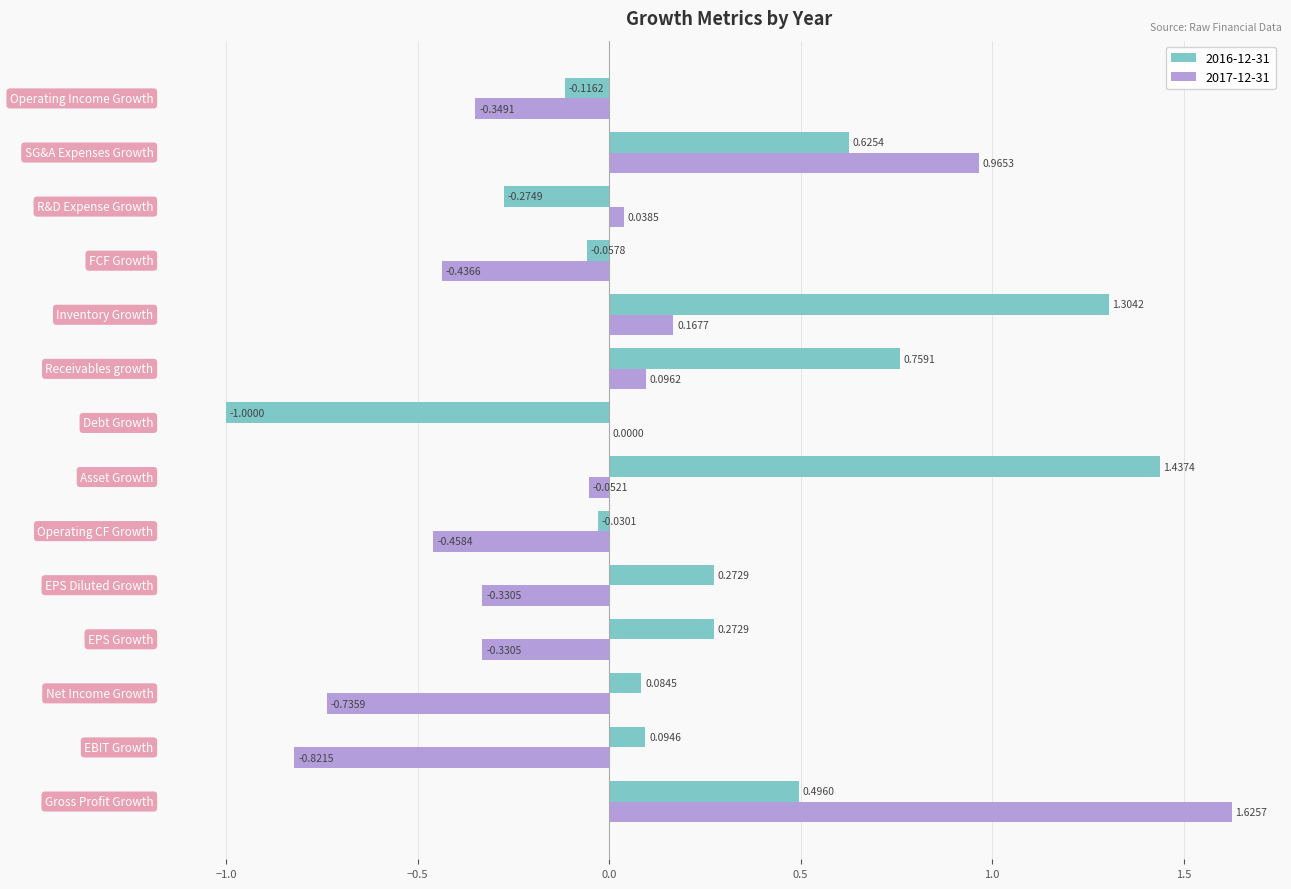

What is the sum of all 2017-12-31 values?

-0.6